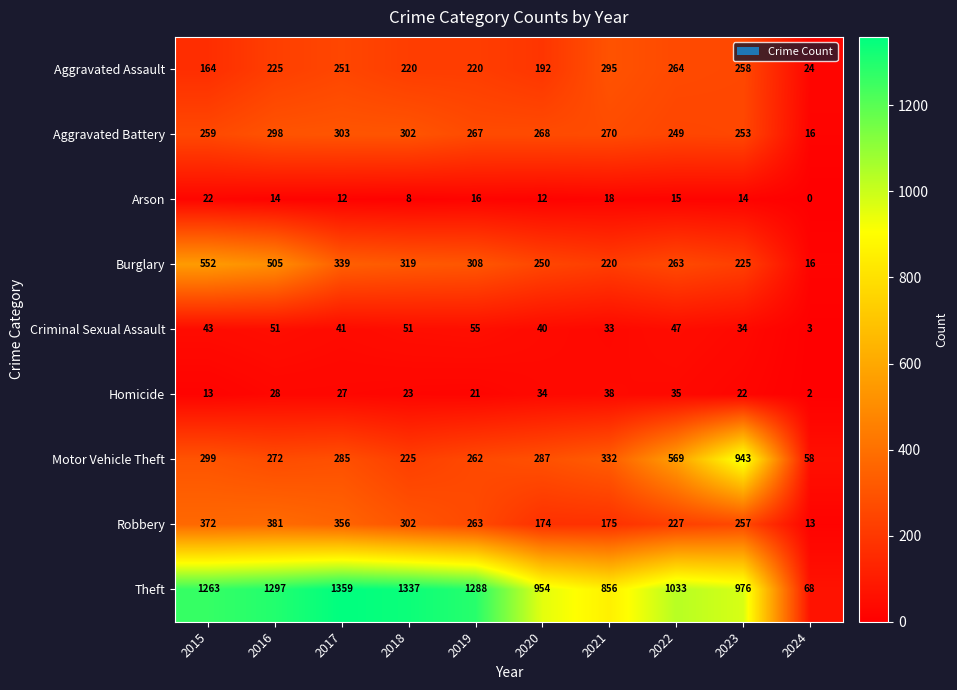

Which category has the highest value in the Motor Vehicle Theft series?

2023